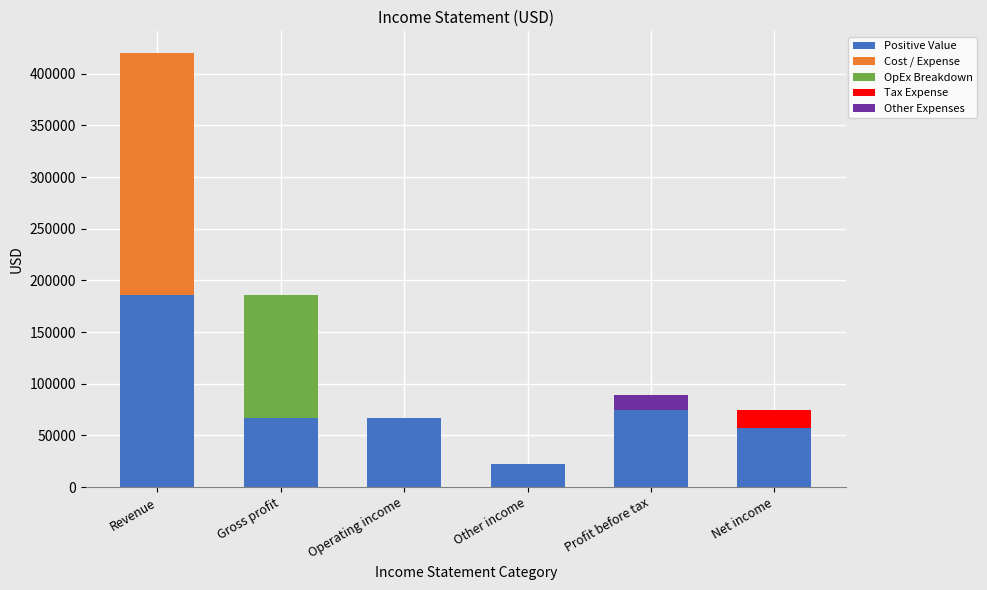

What is the value of the 1st bar from the left?

420000